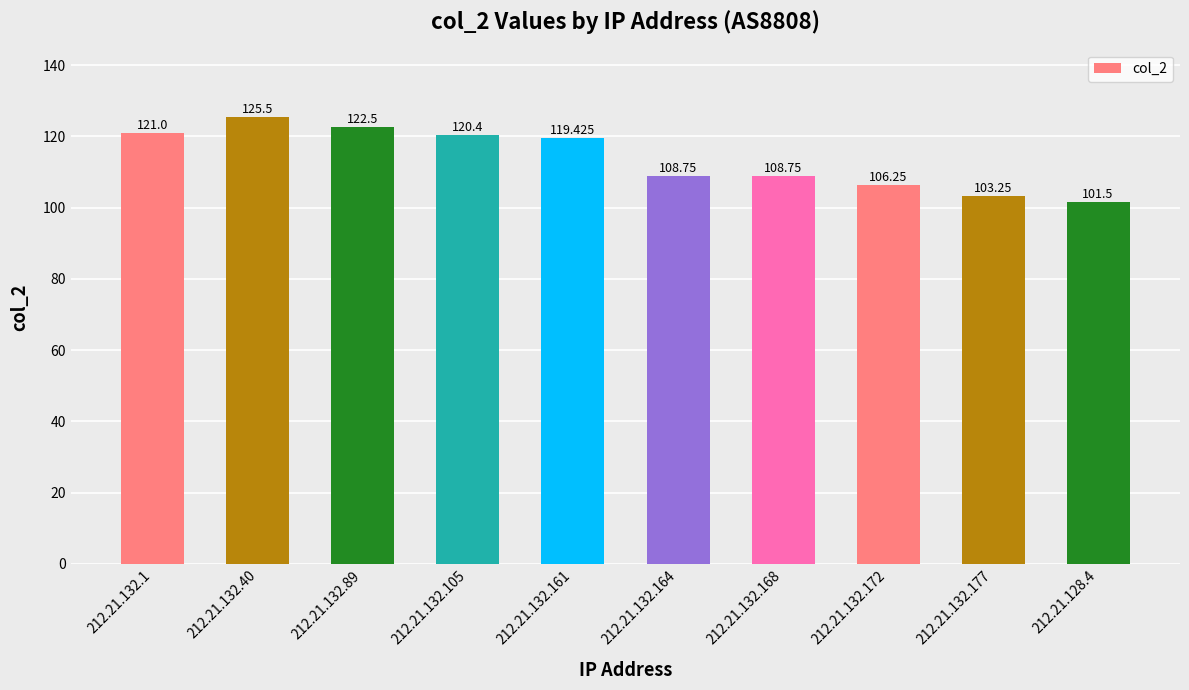

At which category does the chart reach its peak across all series?

212.21.132.40